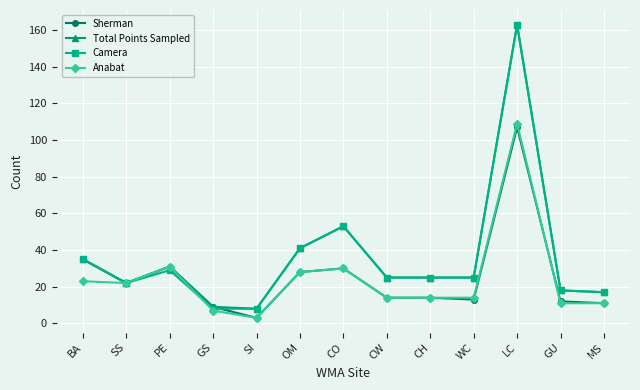

What is the label of the 9th point from the left?

CH